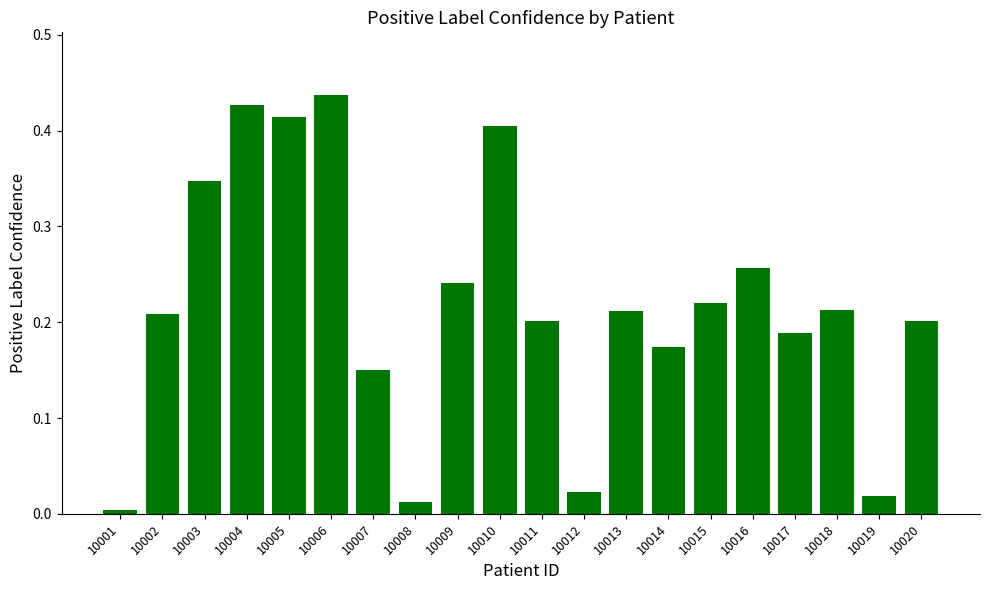

The chart shows a value of 0.5 at 10003. True or false?

False